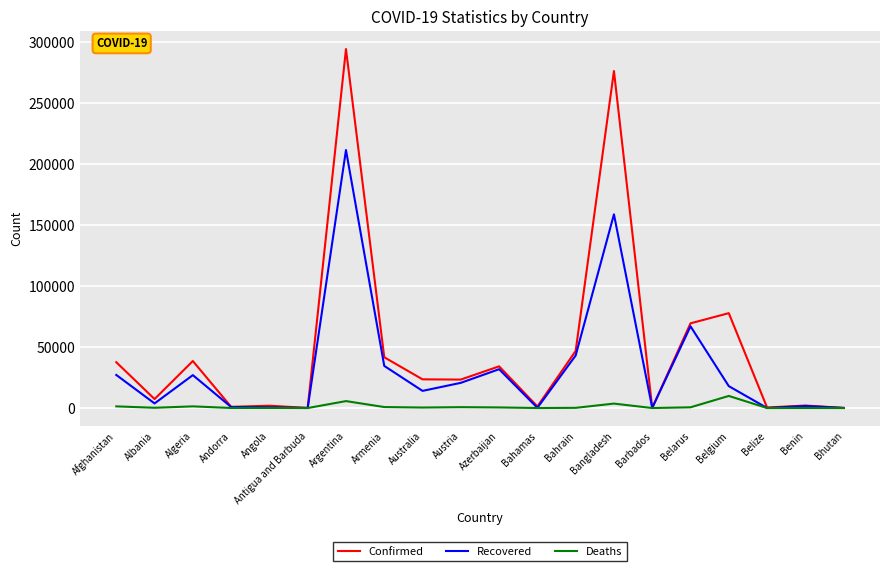

Which series changed the most between Australia and Belgium?

Confirmed